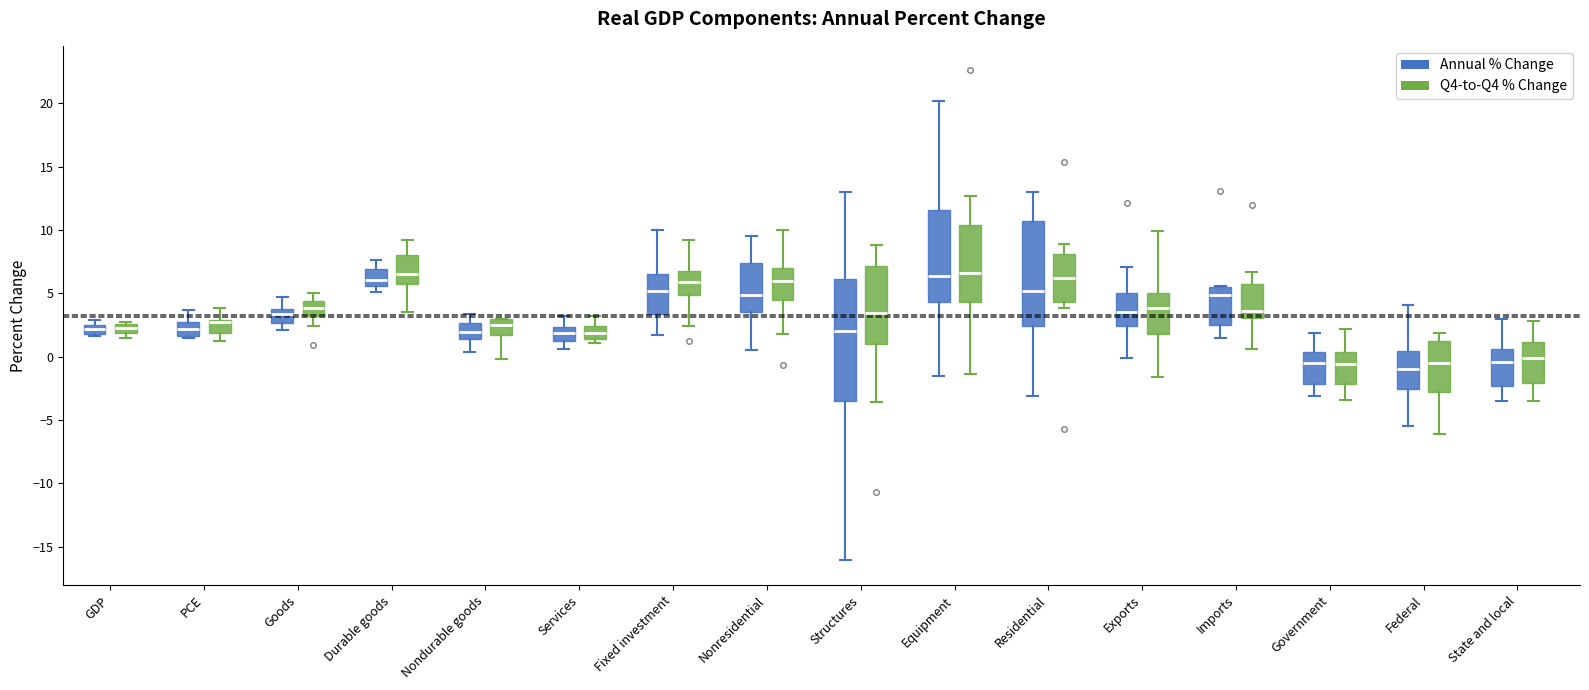

Reading left to right, transcribe this box plot: for each box, give where its median line is, the range the box spans, and where its two whiskers end, as read against the y-axis. The values are not printed on the chart, so give them approximately, as read against the axis.

GDP (Annual % Change): median 2.0 (inside the box), box 2.0 to 2.5, whiskers 1.5 to 3.0
GDP (Q4-to-Q4 % Change): median 2.5 (inside the box), box 2.0 to 2.5, whiskers 1.5 to 2.5
PCE (Annual % Change): median 2.0, box 1.5 to 3.0, whiskers 1.5 to 3.5
PCE (Q4-to-Q4 % Change): median 2.5 (drawn on the box's upper edge), box 2.0 to 3.0, whiskers 1.0 to 4.0
Goods (Annual % Change): median 3.5, box 2.5 to 4.0, whiskers 2.0 to 4.5
Goods (Q4-to-Q4 % Change): median 4.0, box 3.0 to 4.5, whiskers 2.5 to 5.0
Durable goods (Annual % Change): median 6.0, box 5.5 to 7.0, whiskers 5.0 to 7.5
Durable goods (Q4-to-Q4 % Change): median 6.5, box 6.0 to 8.0, whiskers 3.5 to 9.0
Nondurable goods (Annual % Change): median 2.0, box 1.5 to 2.5, whiskers 0.5 to 3.5
Nondurable goods (Q4-to-Q4 % Change): median 2.5, box 1.5 to 3.0, whiskers 0.0 to 3.0
Services (Annual % Change): median 2.0, box 1.0 to 2.5, whiskers 0.5 to 3.0
Services (Q4-to-Q4 % Change): median 2.0, box 1.5 to 2.5, whiskers 1.0 to 3.0
Fixed investment (Annual % Change): median 5.0, box 3.5 to 6.5, whiskers 1.5 to 10.0
Fixed investment (Q4-to-Q4 % Change): median 6.0, box 5.0 to 7.0, whiskers 2.5 to 9.0
Nonresidential (Annual % Change): median 5.0, box 3.5 to 7.5, whiskers 0.5 to 9.5
Nonresidential (Q4-to-Q4 % Change): median 6.0, box 4.5 to 7.0, whiskers 2.0 to 10.0
Structures (Annual % Change): median 2.0, box -3.5 to 6.0, whiskers -16.0 to 13.0
Structures (Q4-to-Q4 % Change): median 3.5, box 1.0 to 7.0, whiskers -3.5 to 9.0
Equipment (Annual % Change): median 6.5, box 4.5 to 11.5, whiskers -1.5 to 20.0
Equipment (Q4-to-Q4 % Change): median 6.5, box 4.5 to 10.5, whiskers -1.5 to 12.5
Residential (Annual % Change): median 5.0, box 2.5 to 10.5, whiskers -3.0 to 13.0
Residential (Q4-to-Q4 % Change): median 6.0, box 4.5 to 8.0, whiskers 4.0 to 9.0
Exports (Annual % Change): median 3.5, box 2.5 to 5.0, whiskers 0.0 to 7.0
Exports (Q4-to-Q4 % Change): median 4.0, box 2.0 to 5.0, whiskers -1.5 to 10.0
Imports (Annual % Change): median 5.0, box 2.5 to 5.5, whiskers 1.5 to 5.5
Imports (Q4-to-Q4 % Change): median 3.5, box 3.0 to 5.5, whiskers 0.5 to 6.5
Government (Annual % Change): median -0.5, box -2.0 to 0.5, whiskers -3.0 to 2.0
Government (Q4-to-Q4 % Change): median -0.5, box -2.0 to 0.5, whiskers -3.5 to 2.0
Federal (Annual % Change): median -1.0, box -2.5 to 0.5, whiskers -5.5 to 4.0
Federal (Q4-to-Q4 % Change): median -0.5, box -3.0 to 1.0, whiskers -6.0 to 2.0
State and local (Annual % Change): median -0.5, box -2.5 to 0.5, whiskers -3.5 to 3.0
State and local (Q4-to-Q4 % Change): median 0.0, box -2.0 to 1.0, whiskers -3.5 to 3.0